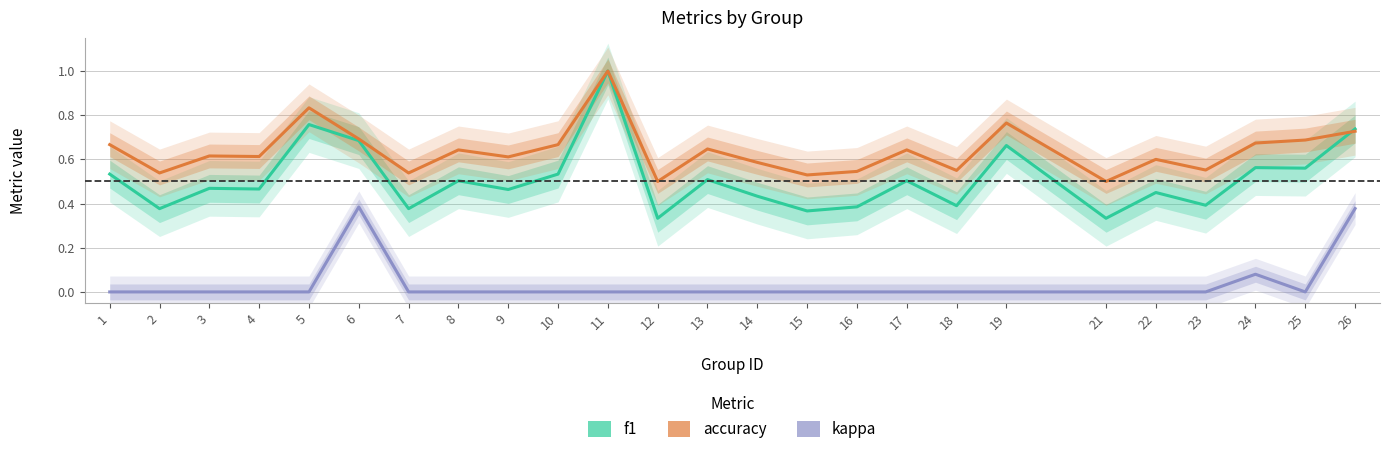

Is the value of f1 at 8 greater than the value of kappa at 22?

Yes